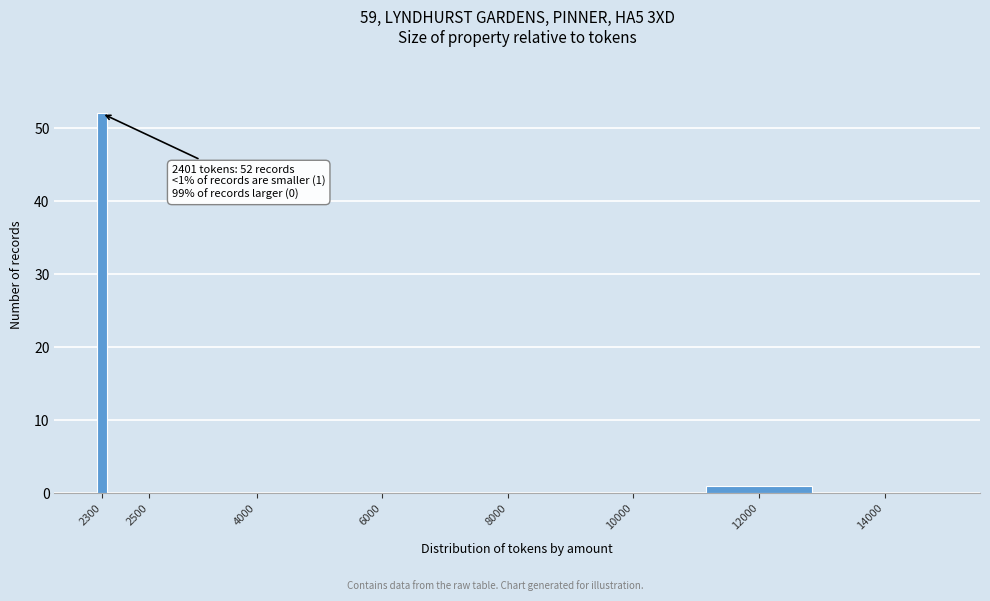

Reading left to right, list all the values displayed in this chart.

2300=52	2500=0	4000=0	6000=0	8000=0	10000=0	12000=1	14000=0